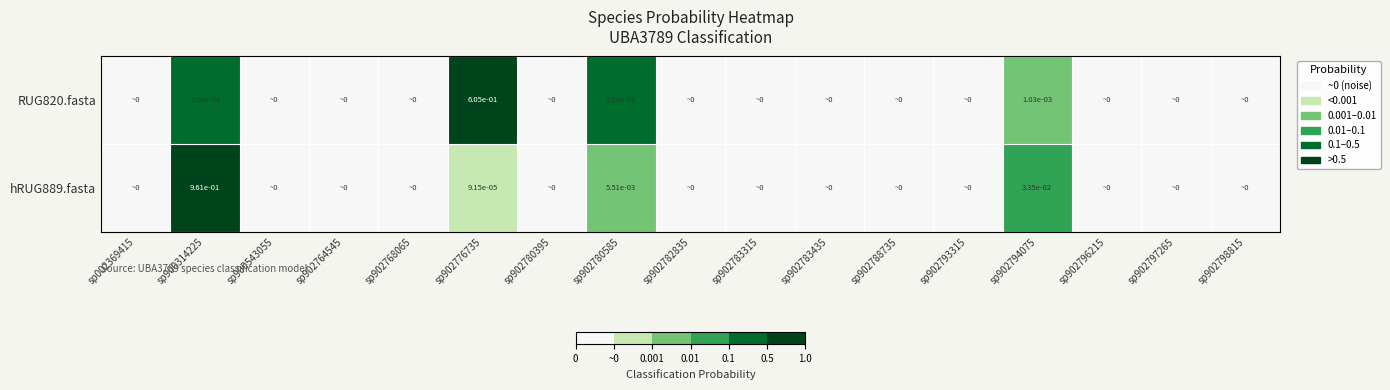

True or false: RUG820.fasta has a value of 0.0 at sp902796215.

True